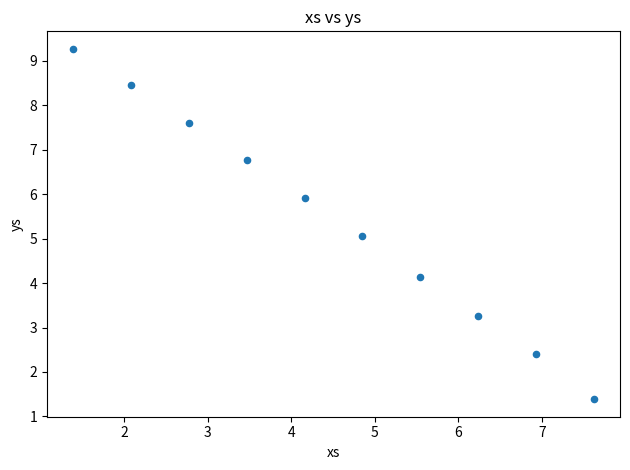

What is the range of Y values (max minus min)?

7.9